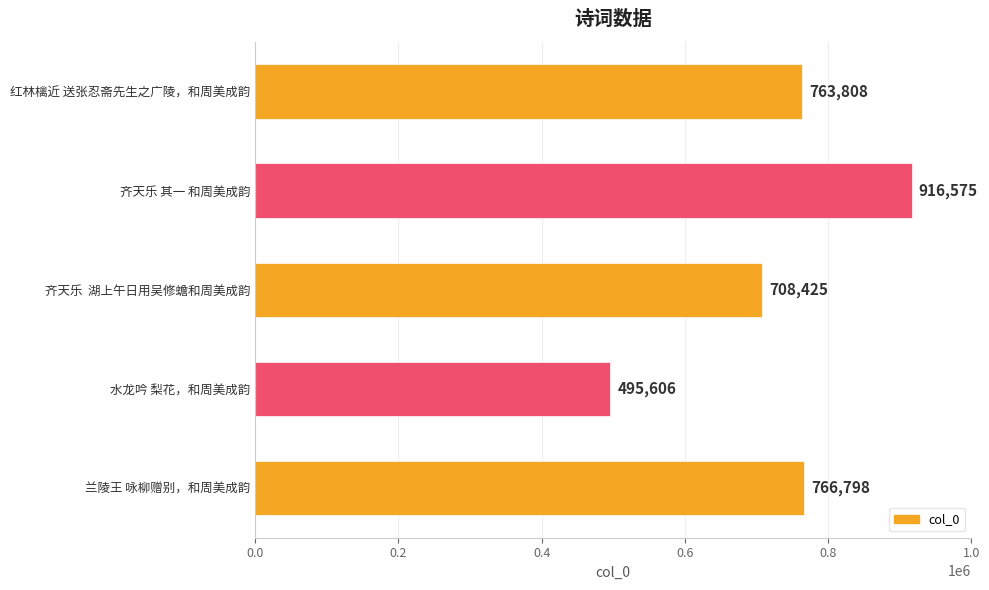

Rank the categories by value from highest to lowest.

齐天乐 其一 和周美成韵, 兰陵王 咏柳赠别，和周美成韵, 红林檎近 送张忍斋先生之广陵，和周美成韵, 齐天乐  湖上午日用吴修蟾和周美成韵, 水龙吟 梨花，和周美成韵